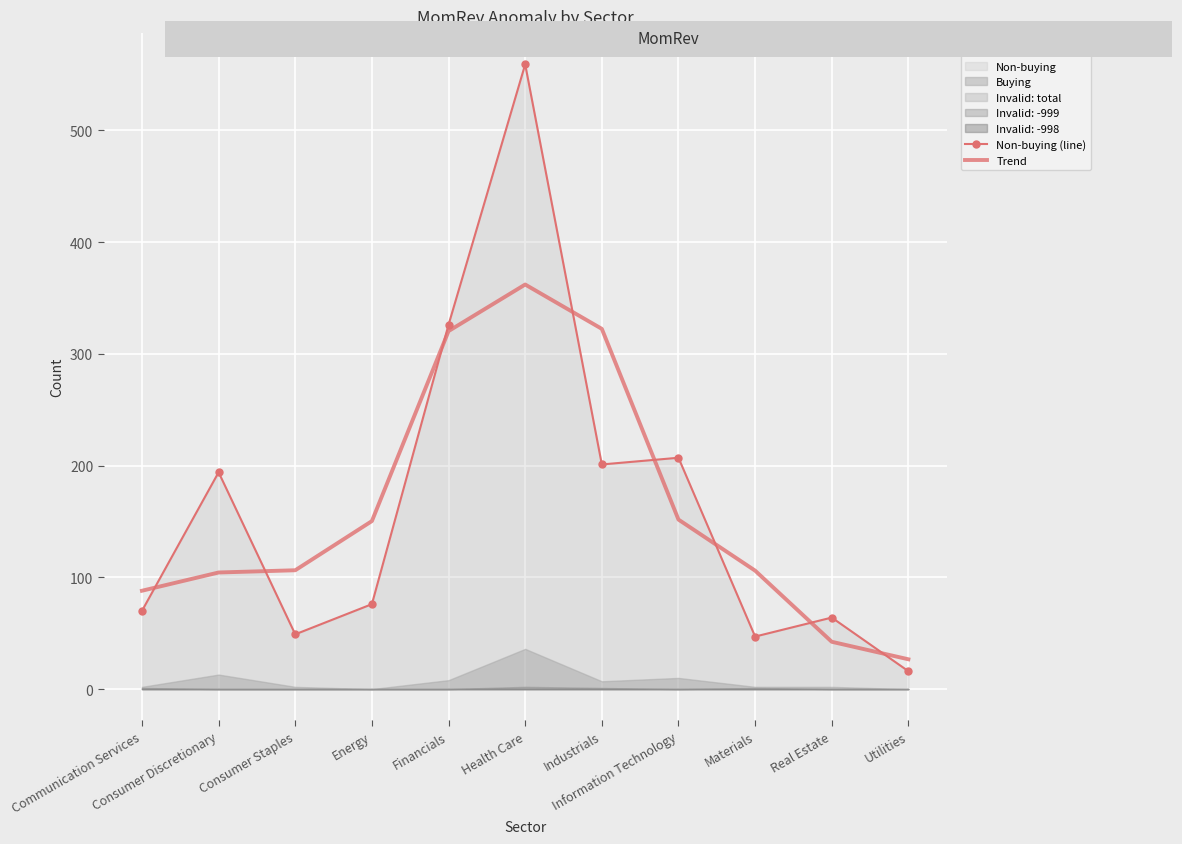

How many intersections are there between Trend and Non-buying (line)?

8